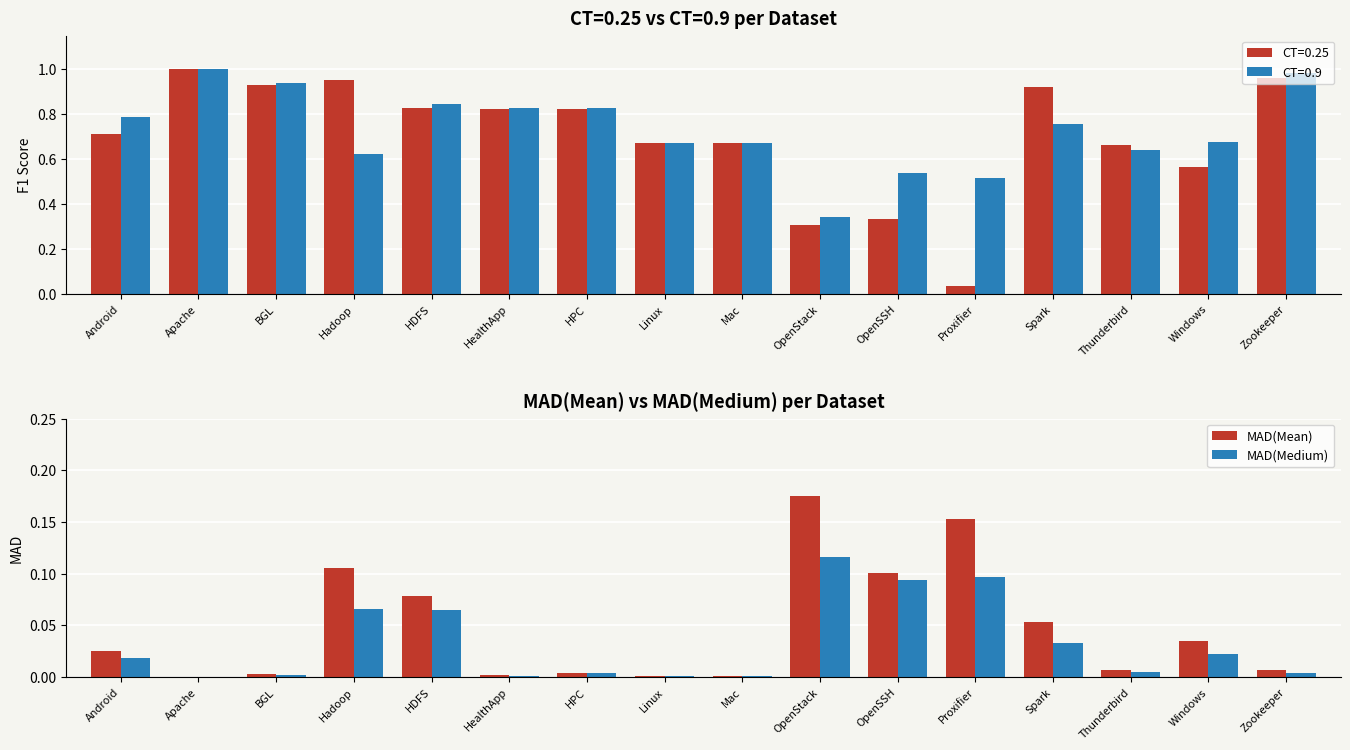

List the series in order of their peak value, lowest first.

MAD(Medium), MAD(Mean)